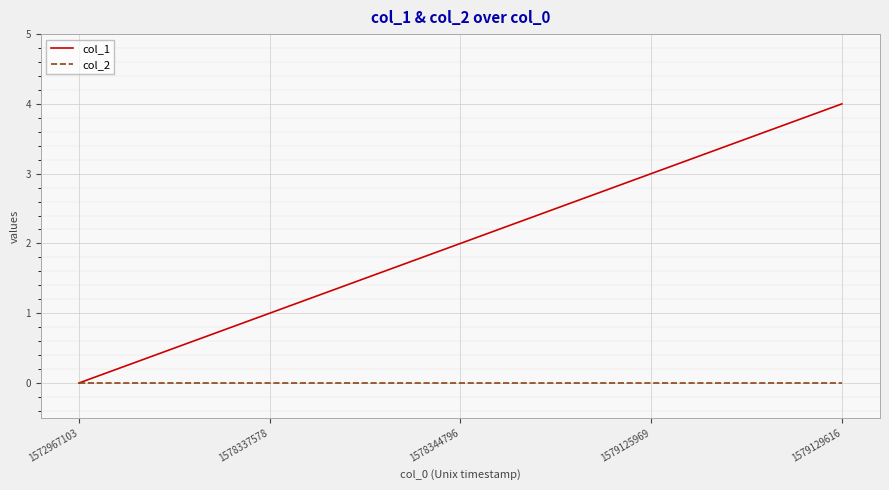

True or false: col_2 has a value of 0 at 1579129616.

True